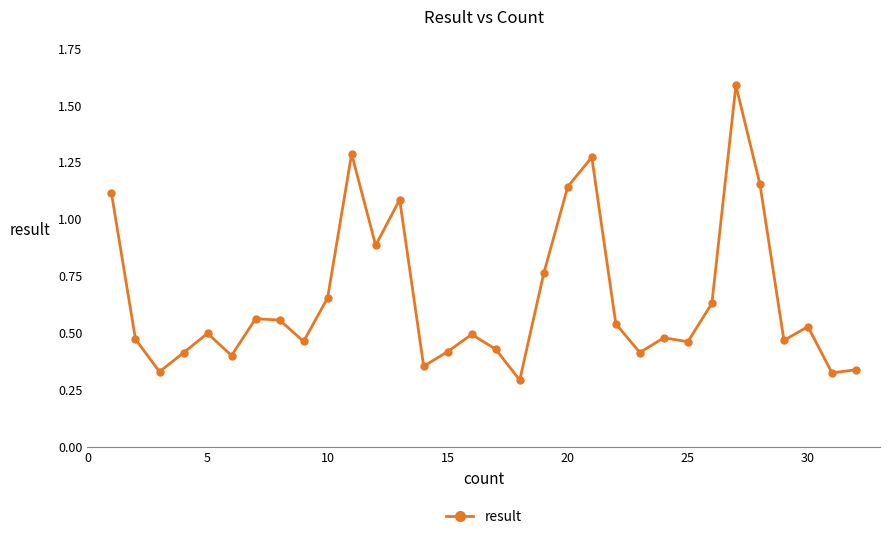

True or false: the data has more than 1 interior local peaks.

True